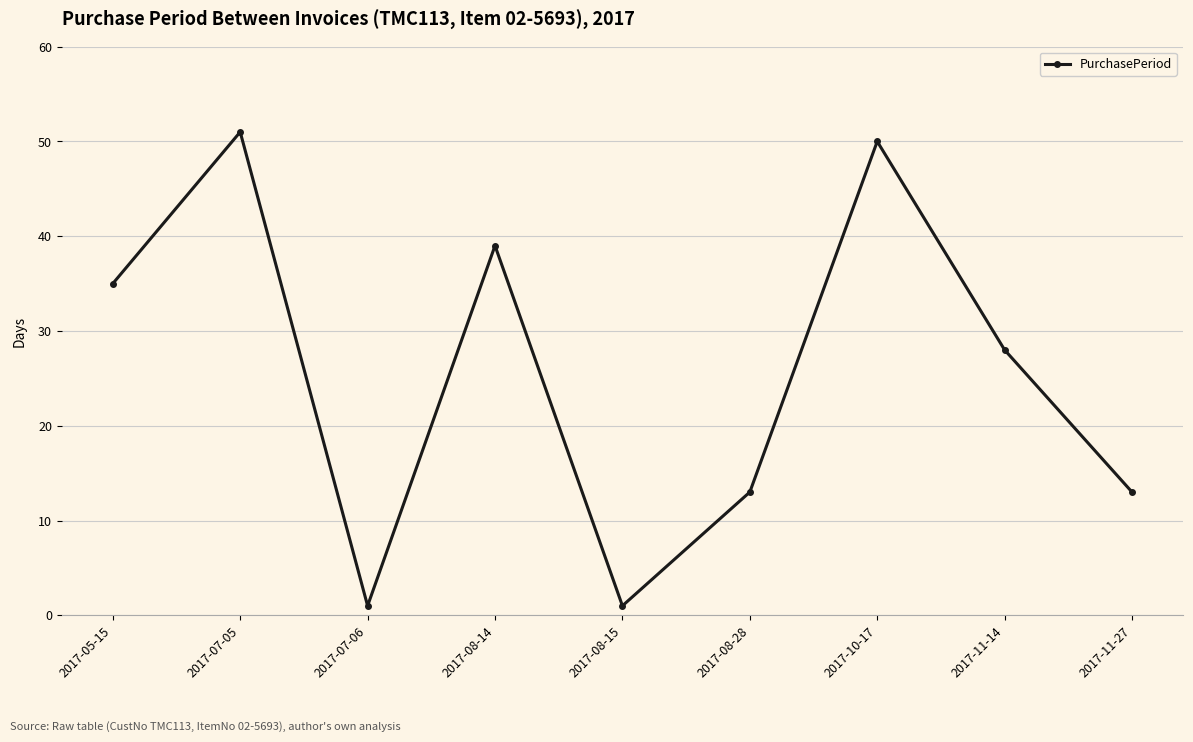

Where is the data nearest to the value 26?

2017-11-14